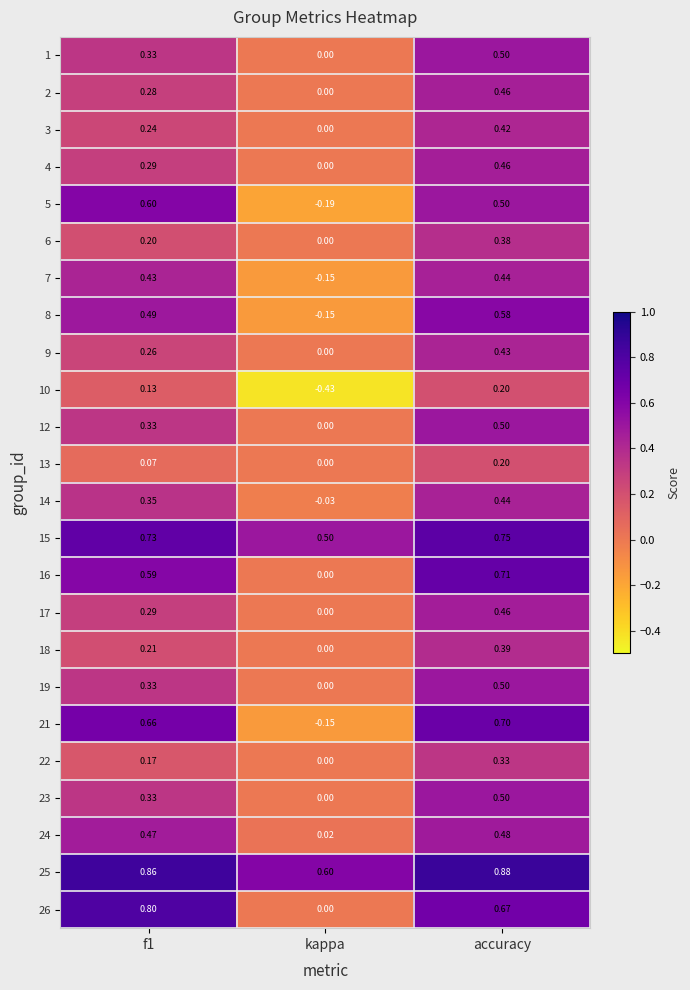

Where is 8 nearest to the value 0?

kappa